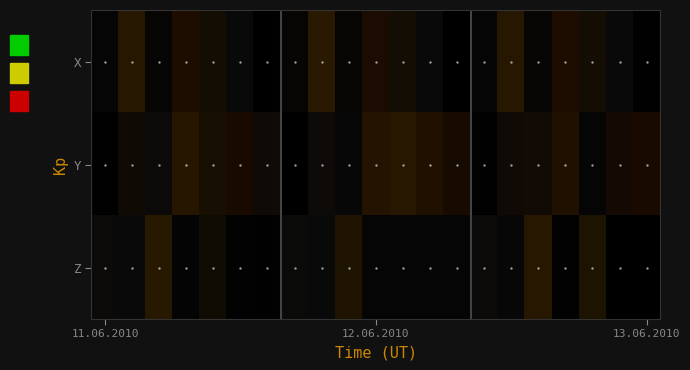

What is the average value of the X series?

0.7